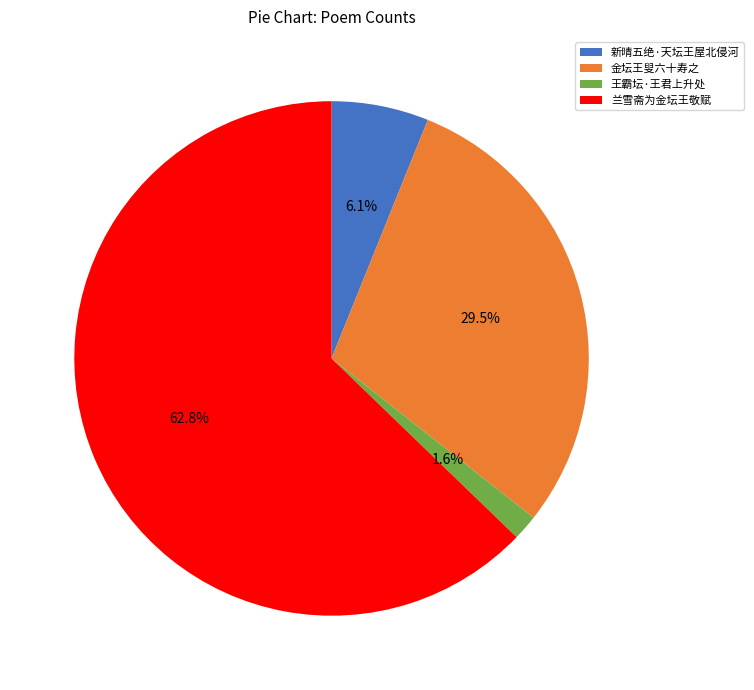

To the nearest percent, what is the difference between the largest and smallest slice percentages?

61%